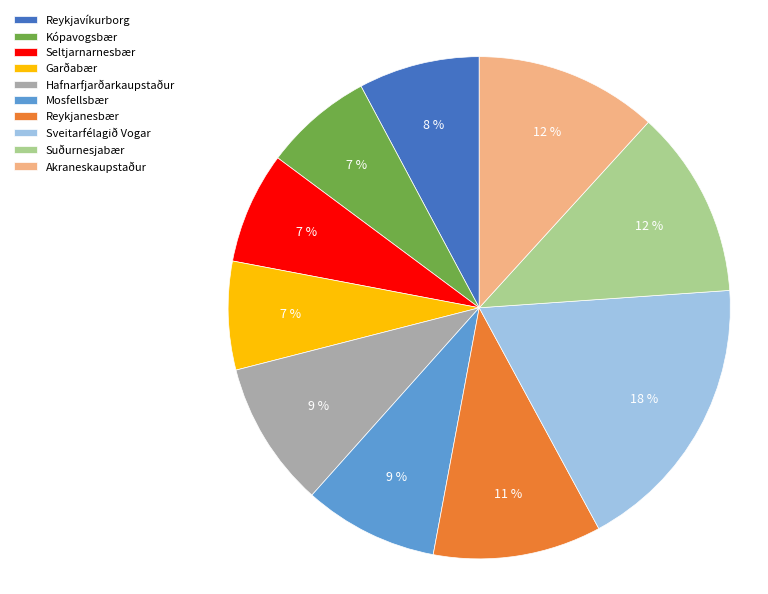

Count the number of slices in the pie.

10